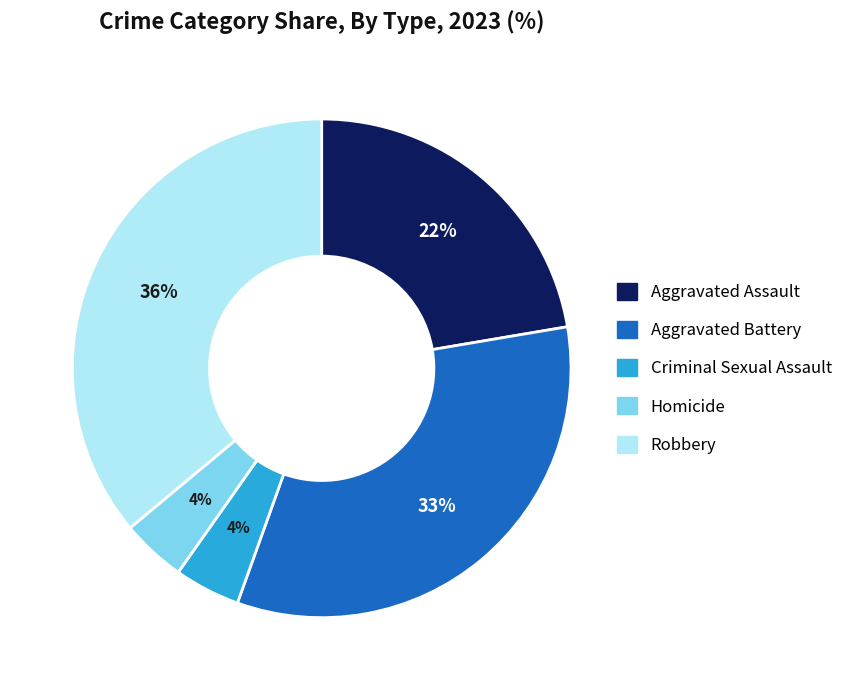

The Aggravated Assault slice represents 31% of the pie. True or false?

False